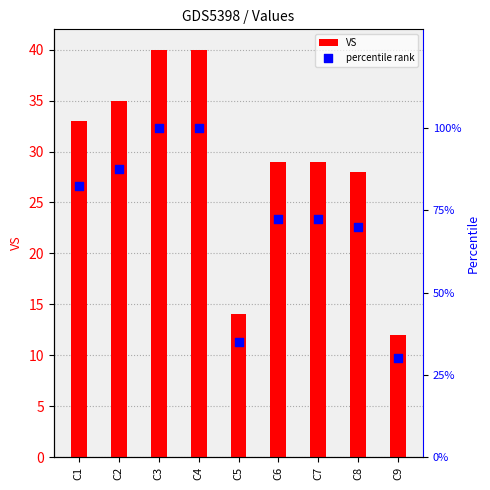

What are all the series names shown in the legend?

VS, percentile rank